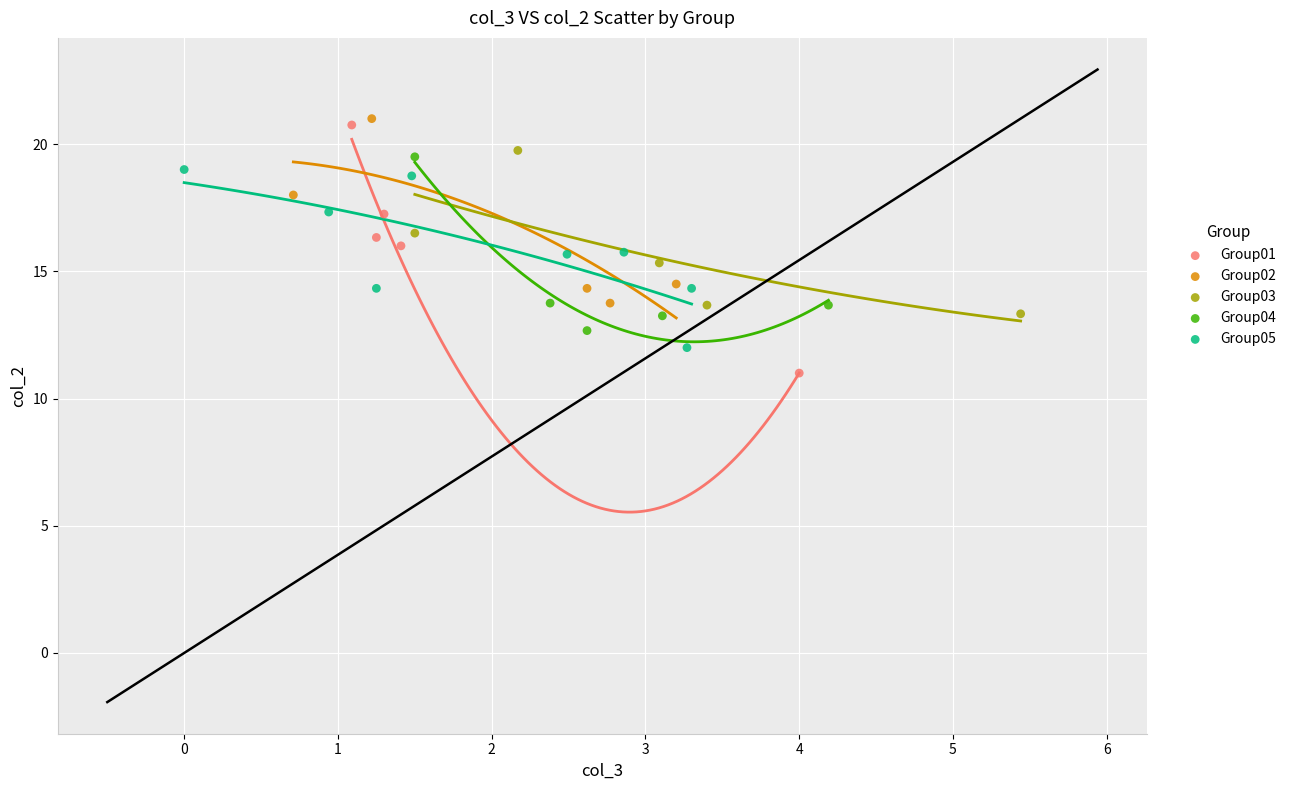

Which series has the widest spread of Y values?

Group01